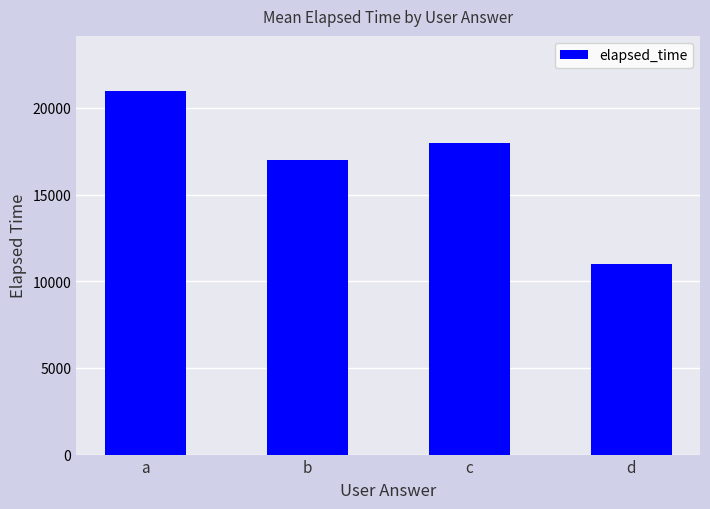

What is the approximate value at a?

21000